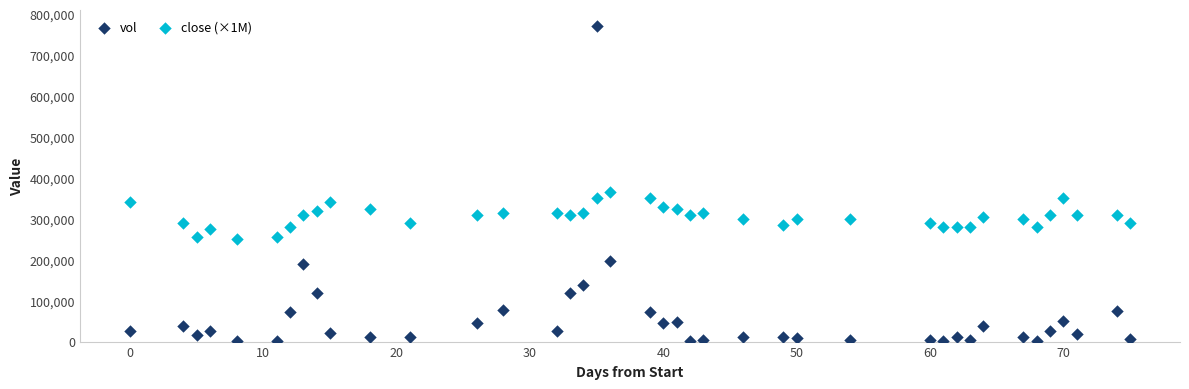

Across all data points, what is the range of X values (max minus min)?

75